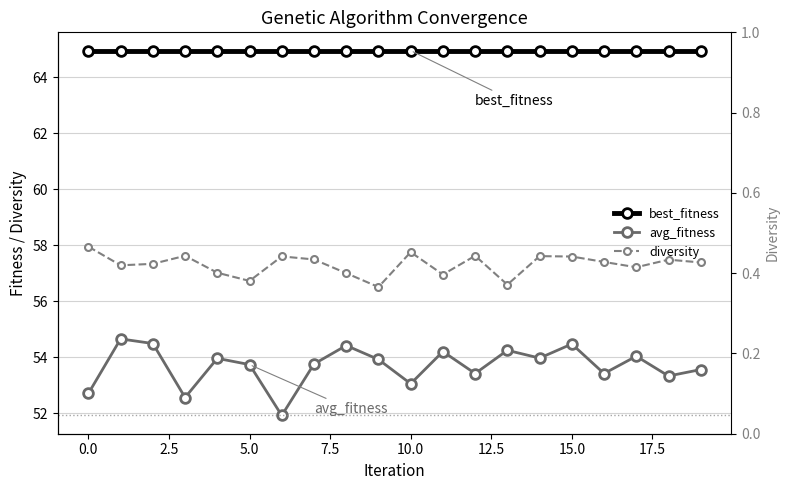

What is the greatest value displayed?

65.0